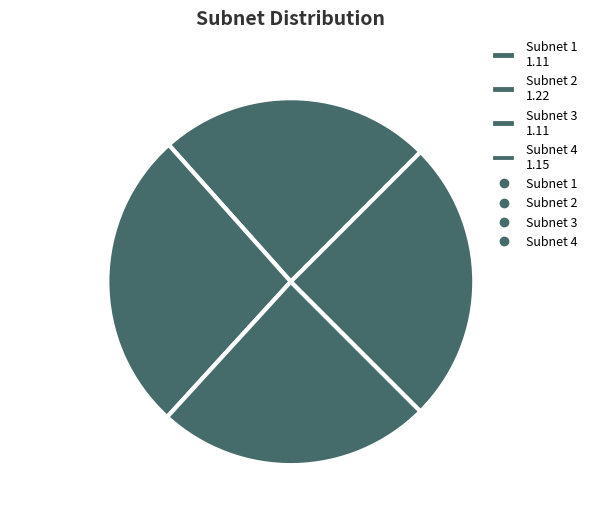

What is the largest slice in the pie chart?

Subnet 2 1.22